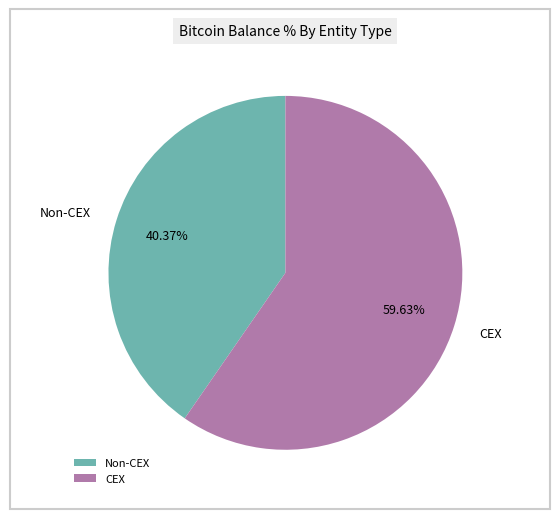

Which category has the smallest portion of the pie?

Non-CEX